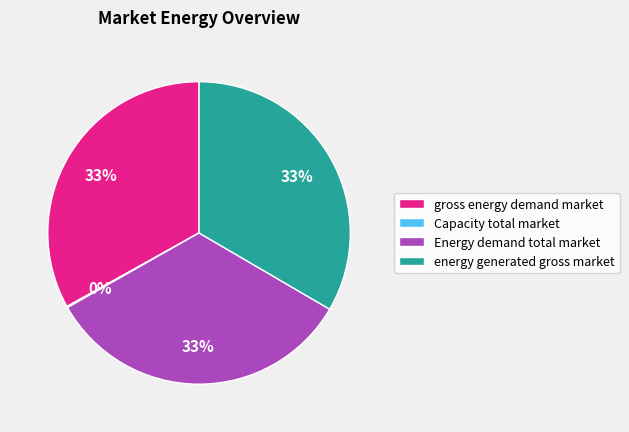

To the nearest percent, what is the average slice percentage?

25%